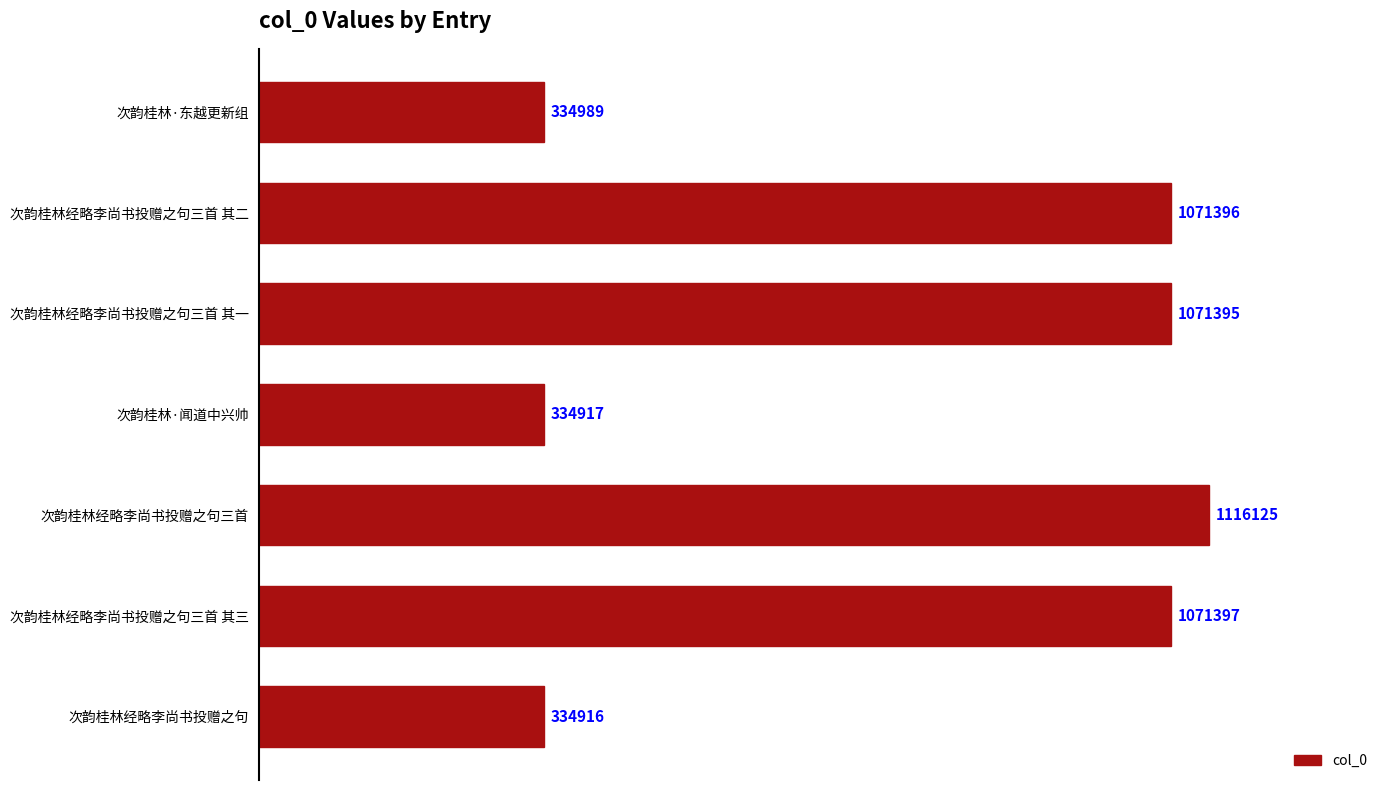

At which category does the chart reach its peak across all series?

次韵桂林经略李尚书投赠之句三首